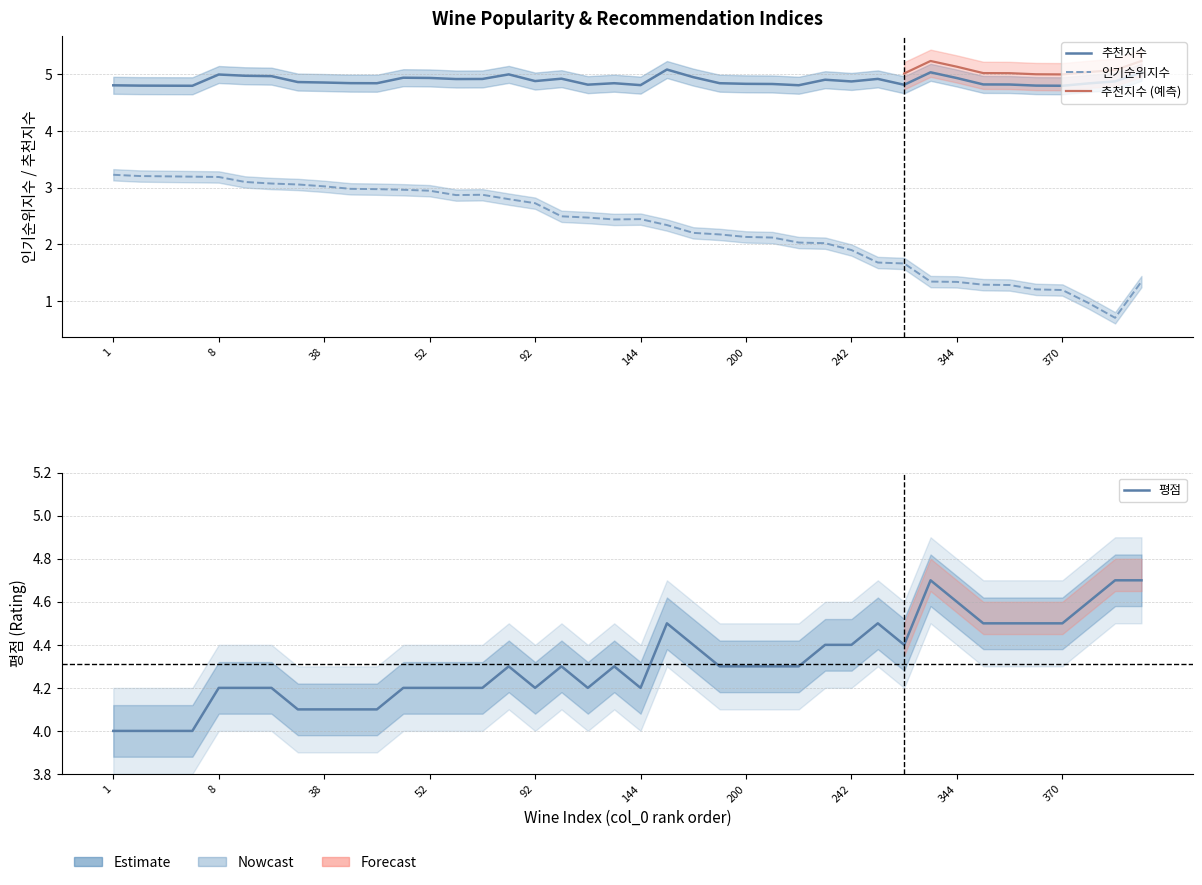

At which label is 인기순위 closest to 1?

412